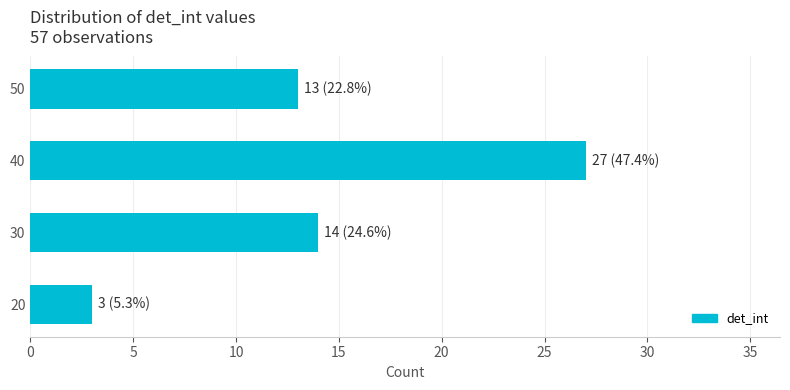

True or false: the data shows 3 at 30.

False